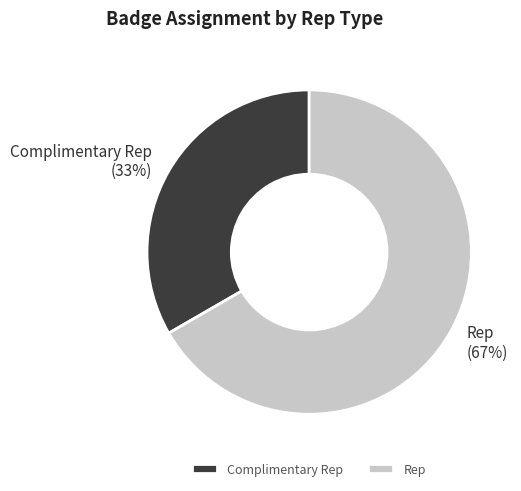

To the nearest percent, what is the average slice percentage?

50%